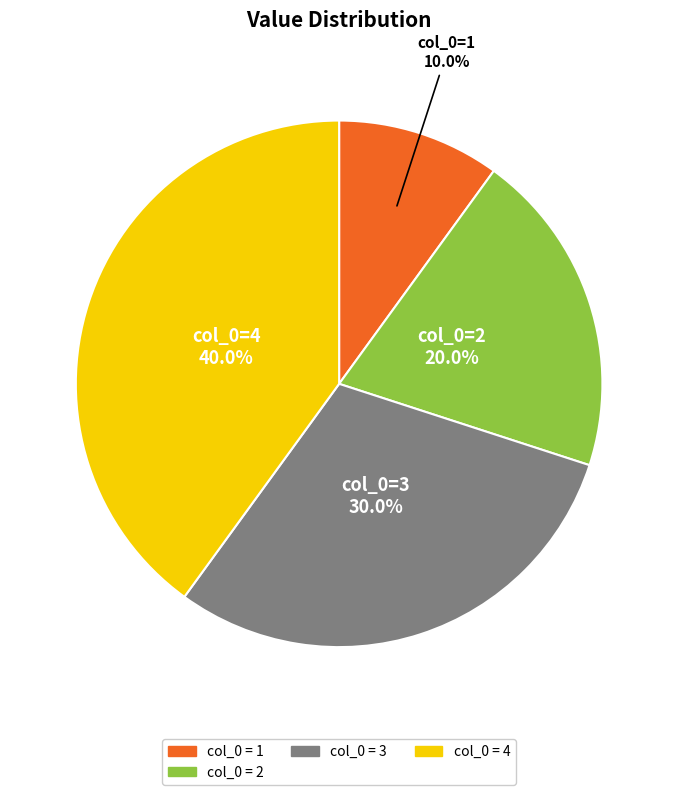

Is there a majority slice in this chart?

No